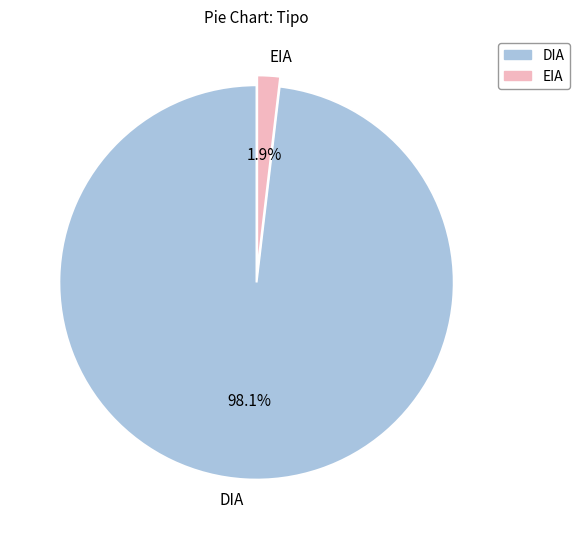

Which slice is the largest?

DIA